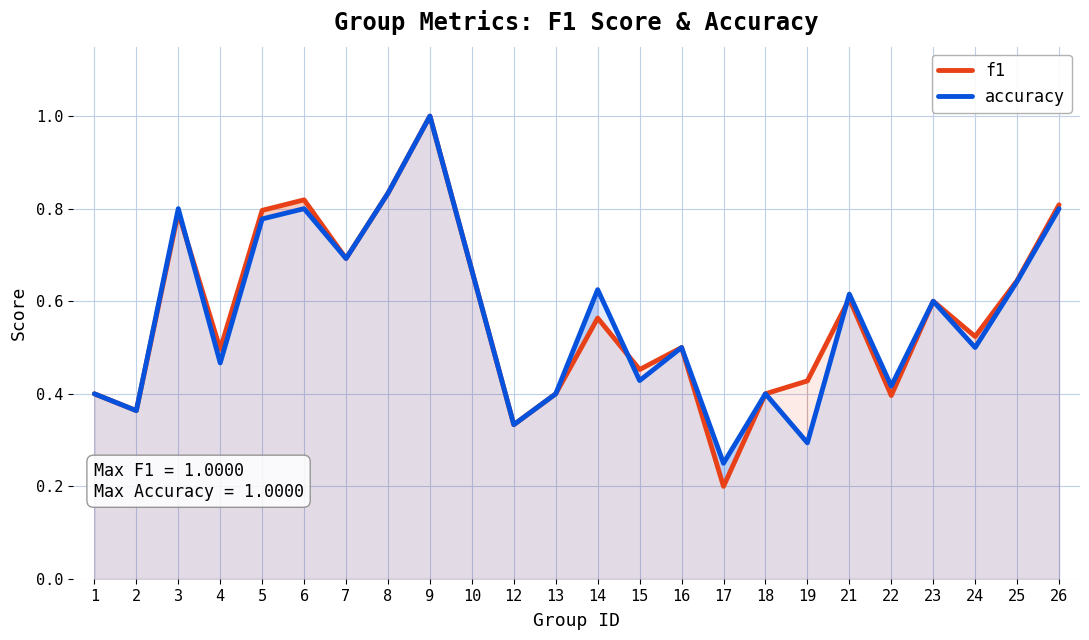

At which category does accuracy reach its first local valley?

2